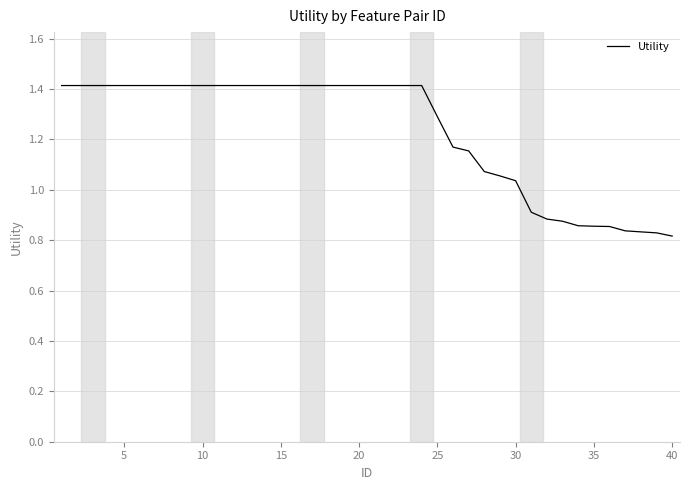

What is the maximum value shown in the chart?

1.4